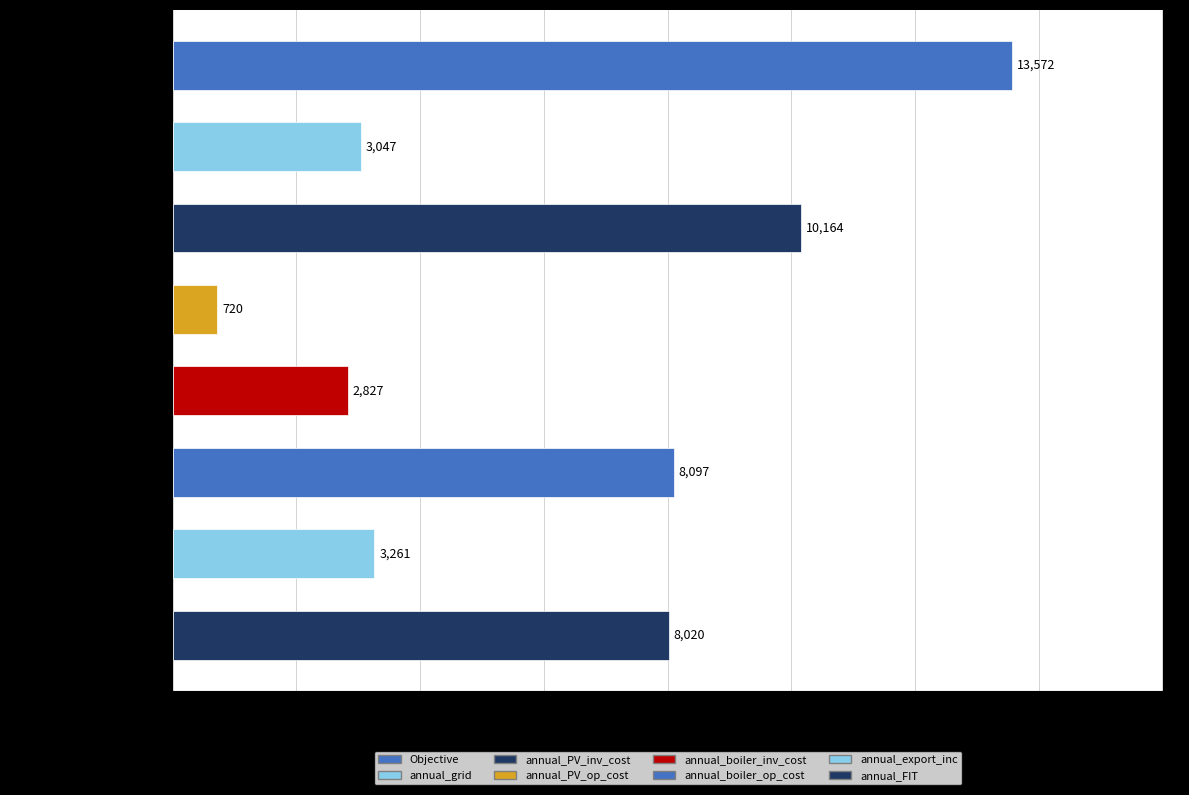

List the labels in order of value, largest first.

Objective, annual_PV_inv_cost, annual_boiler_op_cost, annual_FIT, annual_export_inc, annual_grid, annual_boiler_inv_cost, annual_PV_op_cost